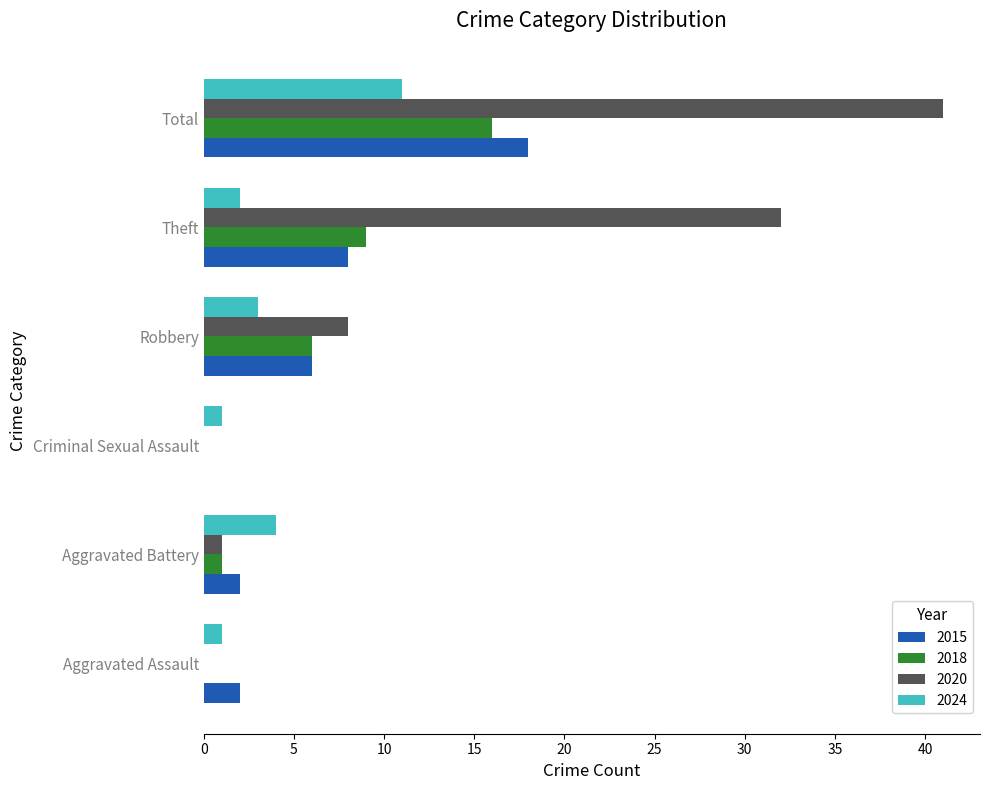

Between Robbery and Total, which series saw the biggest shift?

2020